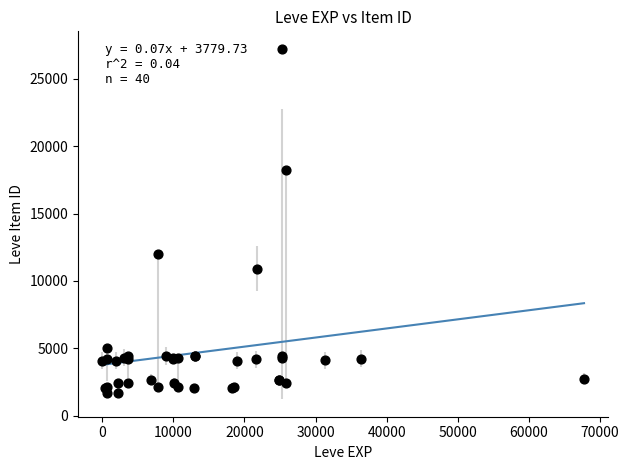

What Y value in the scatter plot is closest to 14448?

12018